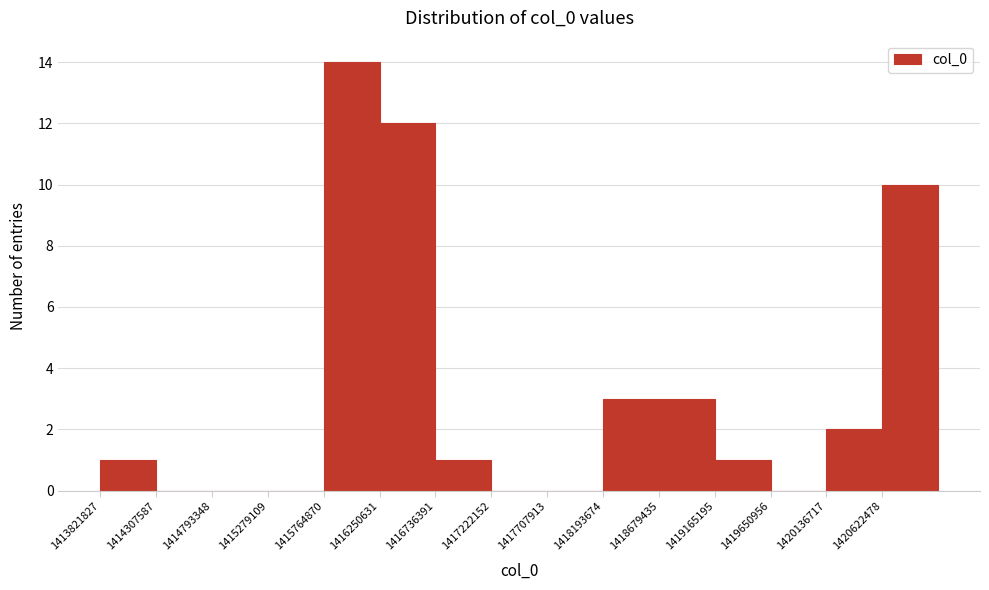

Reading left to right, transcribe this chart: for each bar, give the range it covers on the x-axis and its height. Neither the bar edges nor the heights are printed on the chart, so give them approximately, as read against the axes.

1413800000 to 1414300000: 1
1414300000 to 1414800000: 0
1414800000 to 1415300000: 0
1415300000 to 1415750000: 0
1415750000 to 1416250000: 14
1416250000 to 1416750000: 12
1416750000 to 1417200000: 1
1417200000 to 1417700000: 0
1417700000 to 1418200000: 0
1418200000 to 1418700000: 3
1418700000 to 1419150000: 3
1419150000 to 1419650000: 1
1419650000 to 1420150000: 0
1420150000 to 1420600000: 2
1420600000 to 1421100000: 10